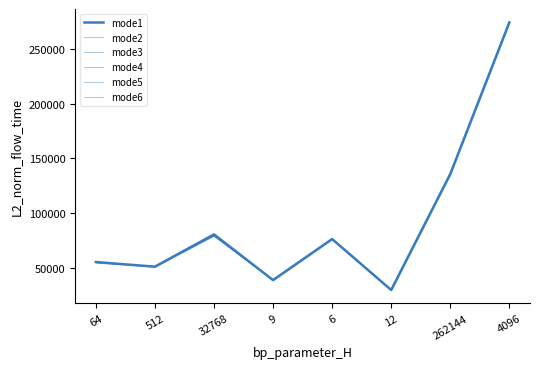

Is the value of mode1 at 32768 greater than the value of mode3 at 12?

Yes